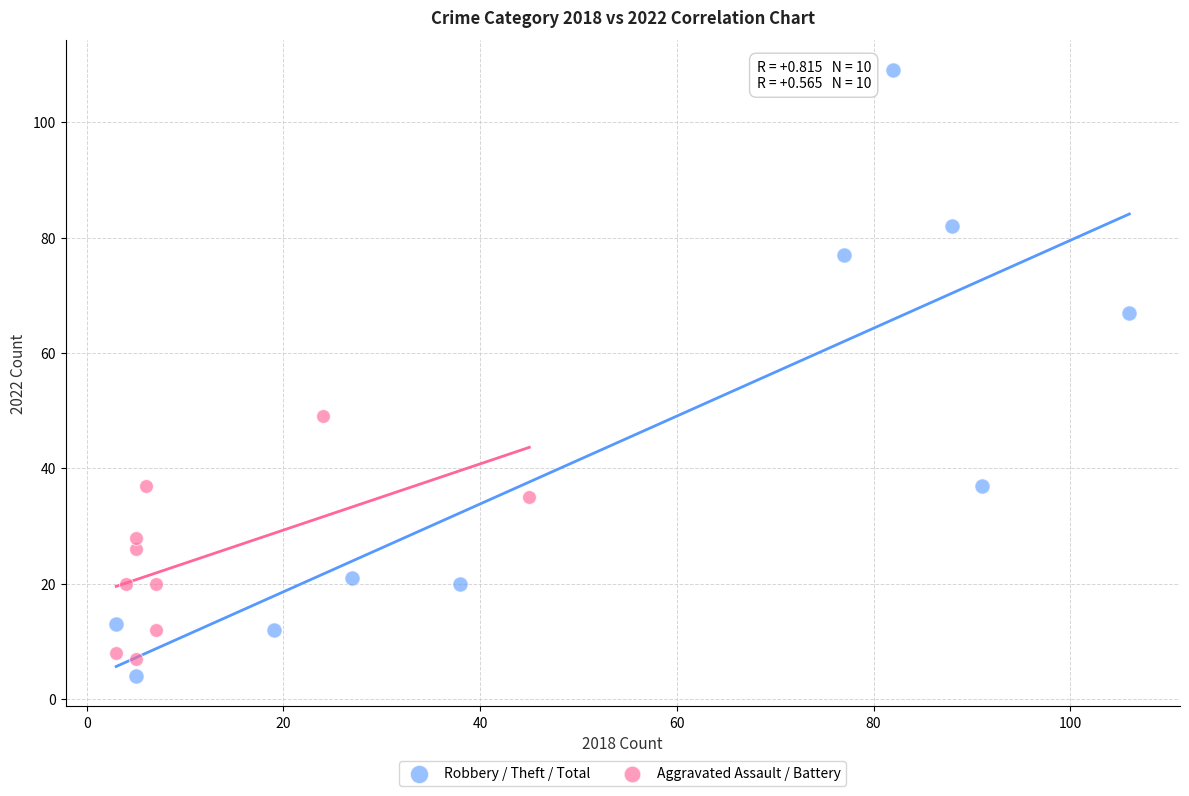

Which series has the widest spread of Y values?

Robbery / Theft / Total